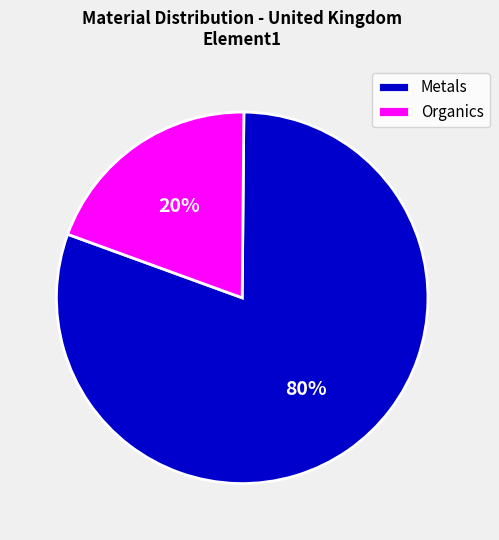

To the nearest percent, what portion does Metals represent?

80%